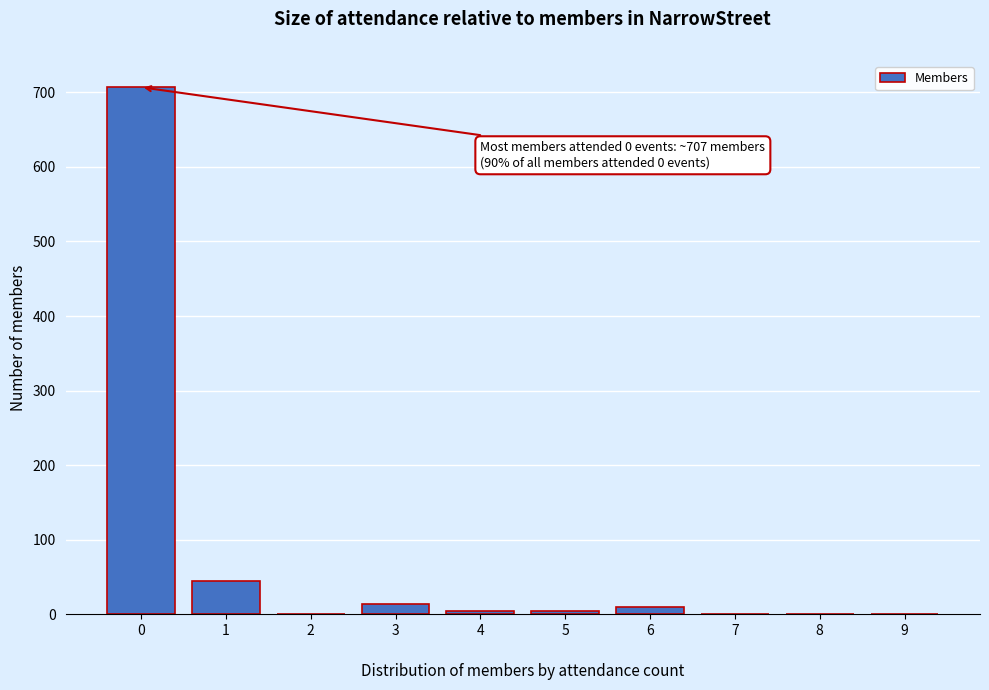

Reading left to right, list all the values displayed in this chart.

0=707	1=44	2=0	3=14	4=4	5=4	6=9	7=0	8=0	9=0